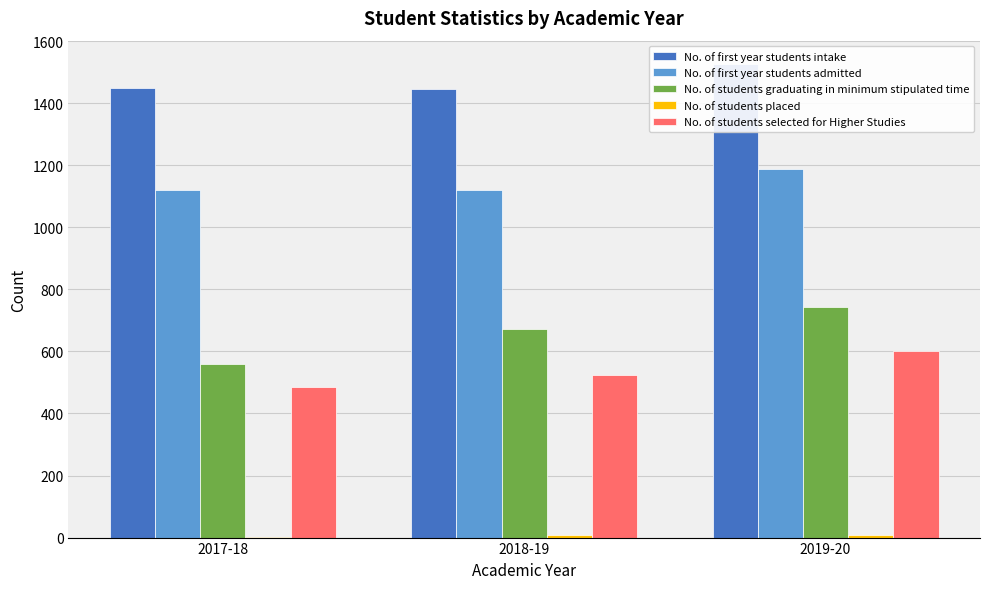

What is the label of the 2nd bar from the right?

2018-19